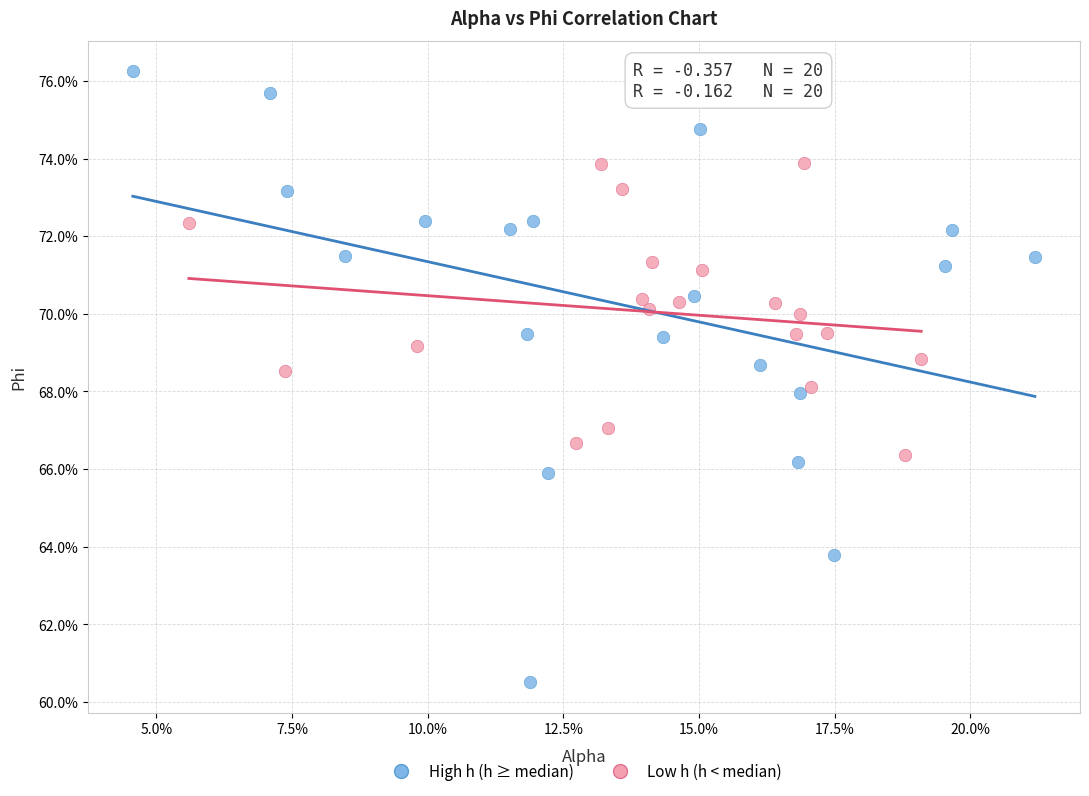

Which series has the largest Y range (max minus min)?

High h (h ≥ median)